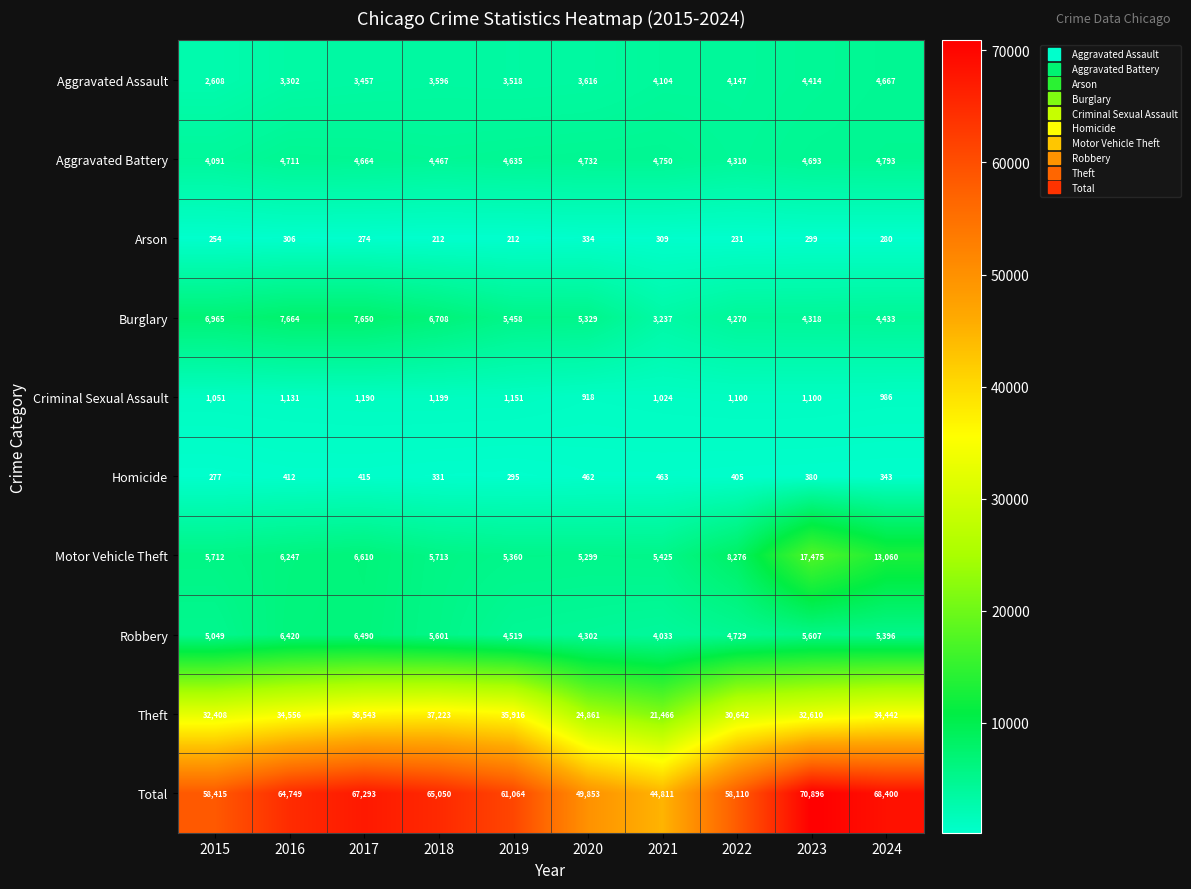

At which label is Total closest to 57853?

2022